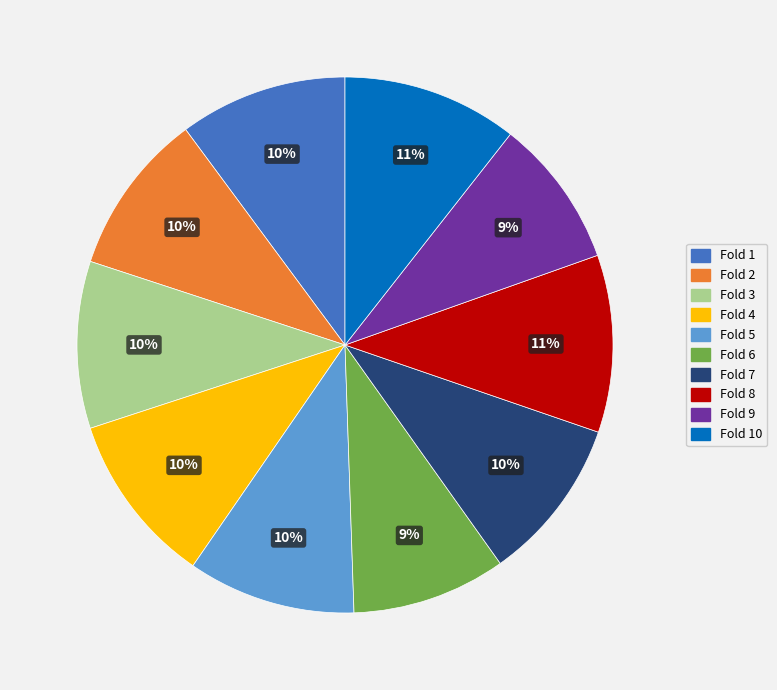

What percentage is the Fold 8 slice, to the nearest percent?

11%